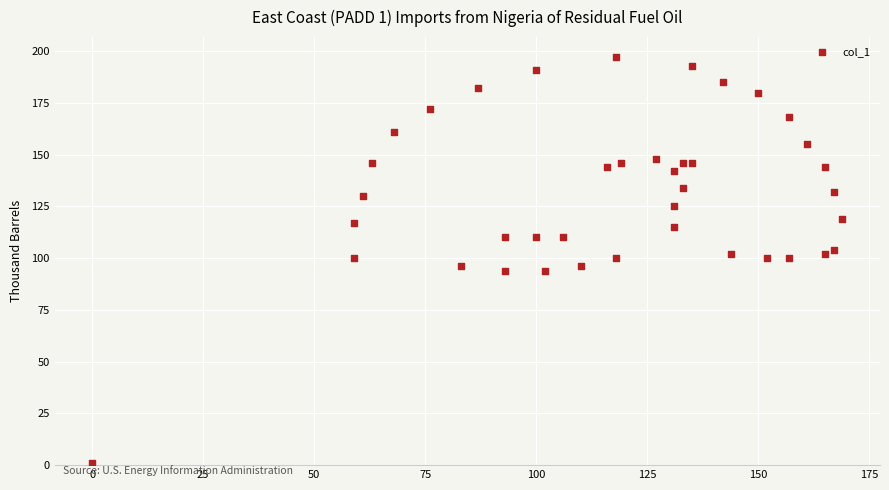

What is the range of X values (max minus min)?

169